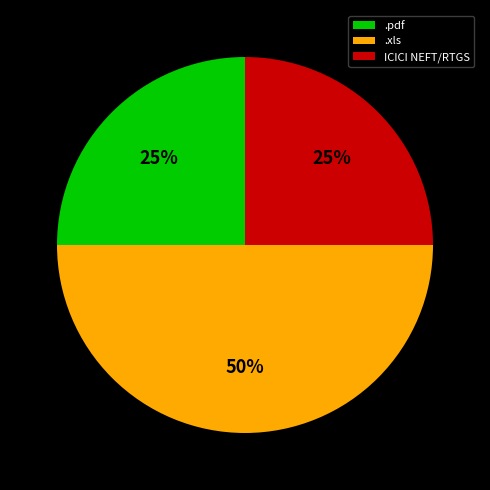

To the nearest percent, what is the difference between the .pdf and .xls slice percentages?

25%